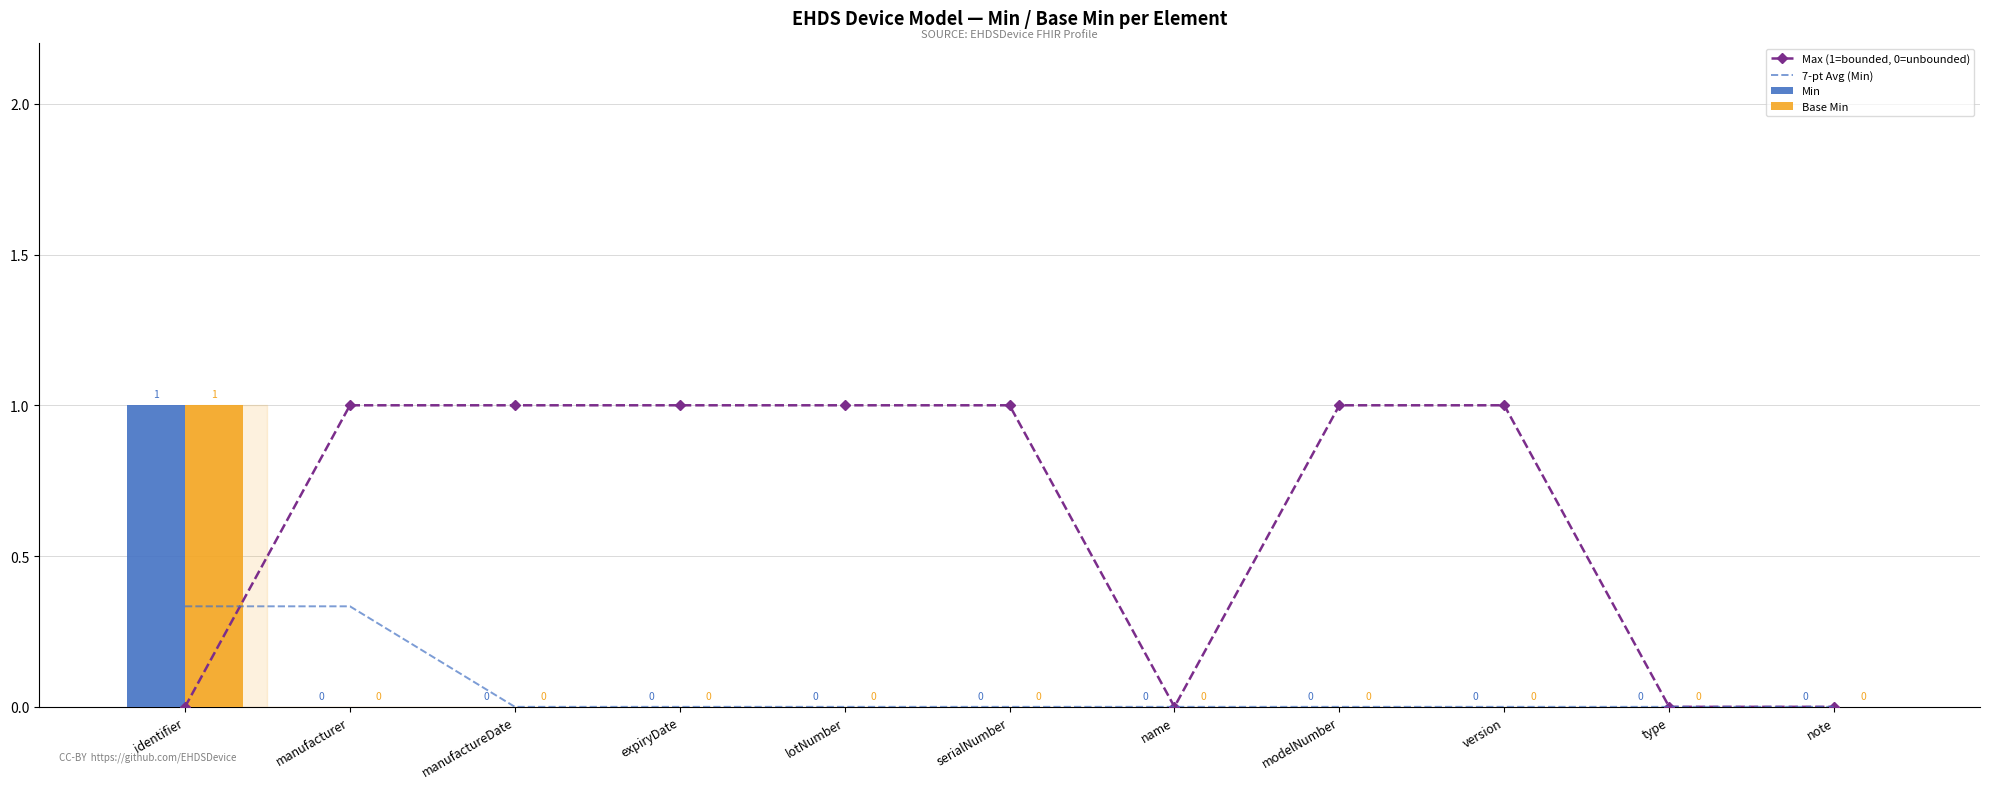

What is the total value across all series at identifier?

2.3